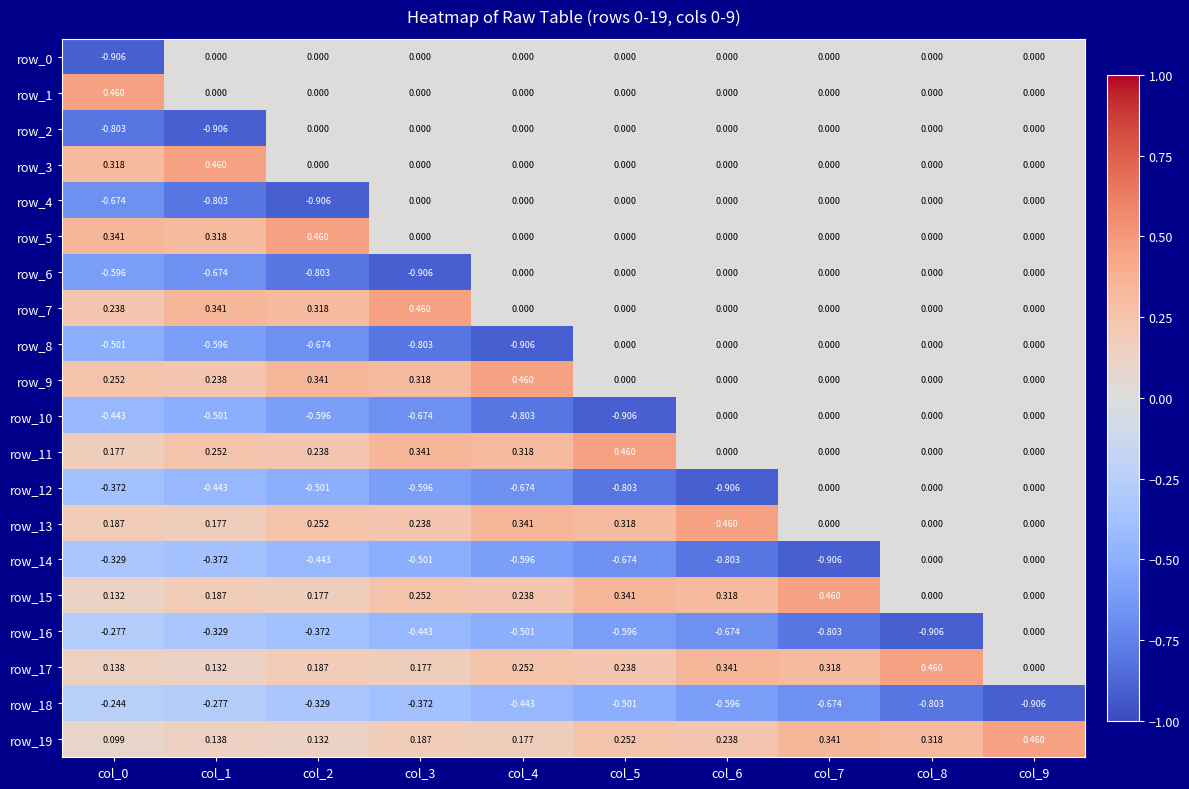

How many series are shown in this chart?

20